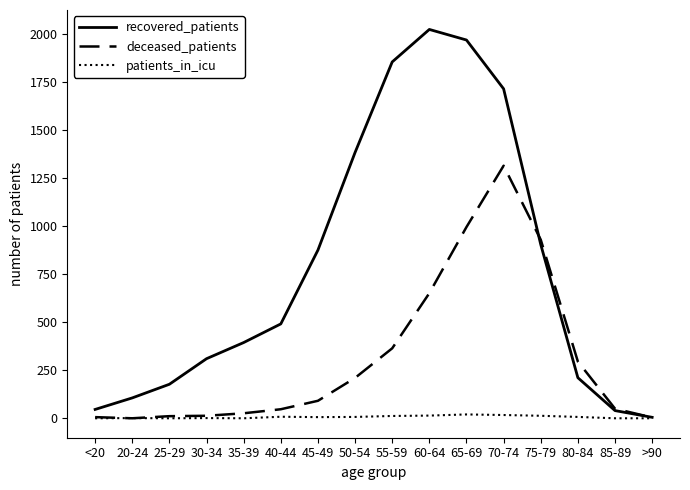

At which label does deceased_patients reach its peak?

70-74